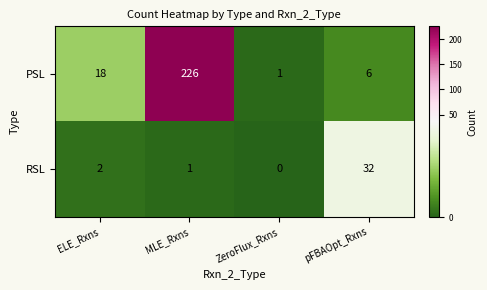

At which category does the chart reach its peak across all series?

MLE_Rxns